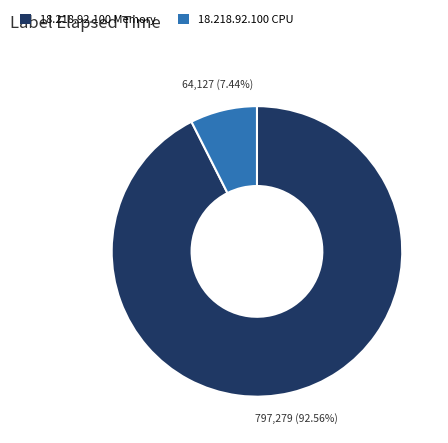

To the nearest percent, what portion does 18.218.92.100 Memory represent?

93%